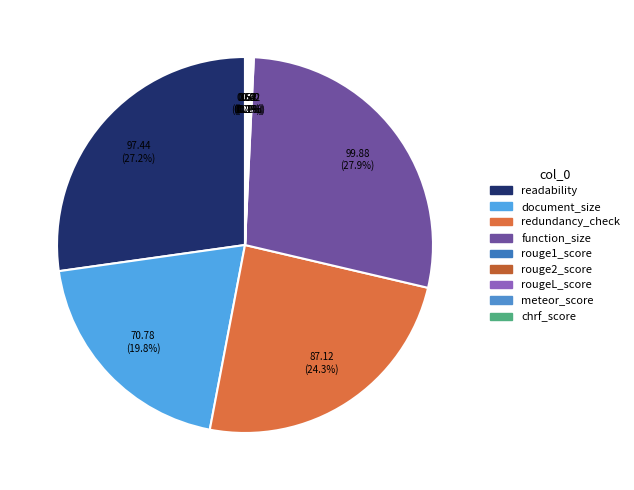

How many segments does this pie chart have?

9